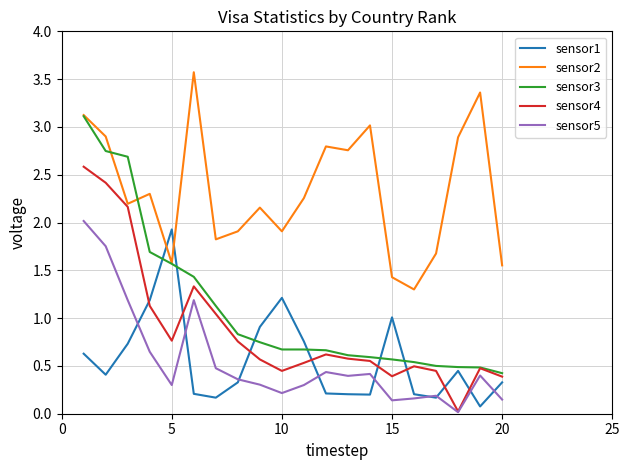

Count the number of categories in the chart.

20